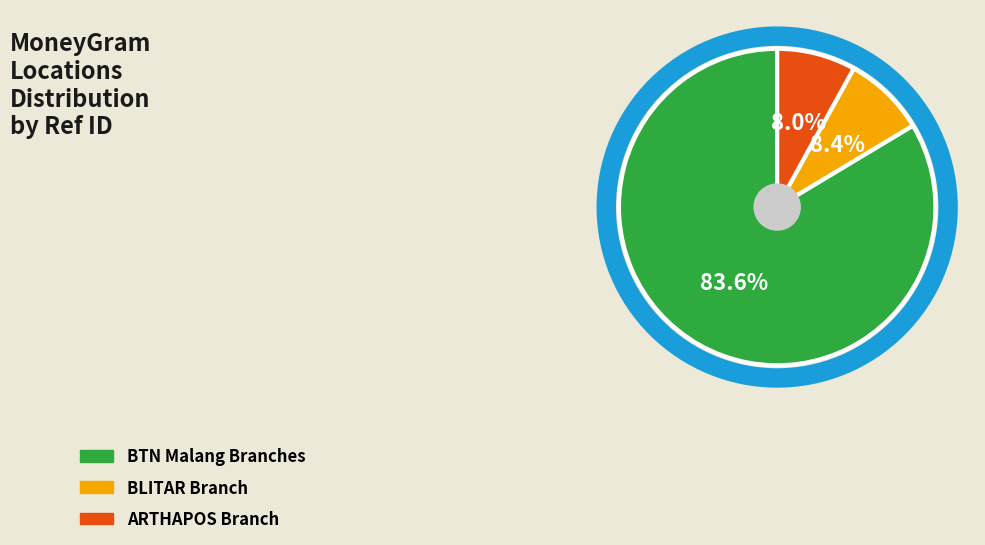

Does any single category account for the majority?

Yes